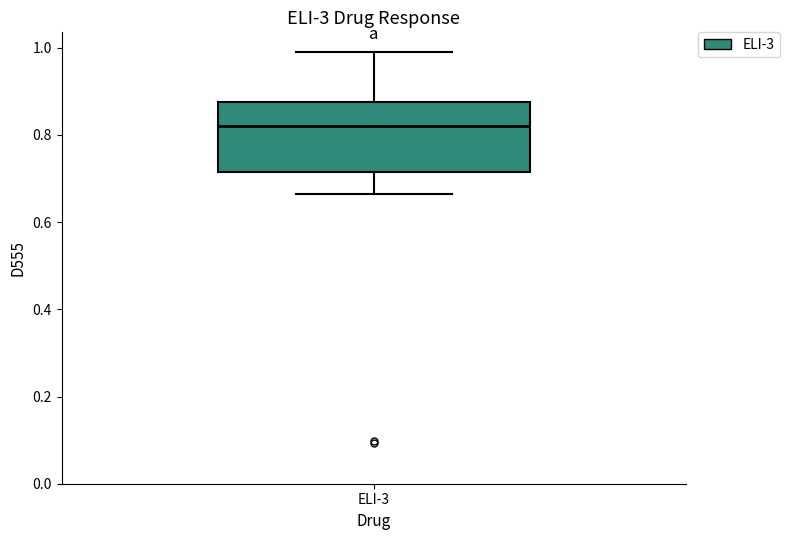

Where is the lower edge of the box for ELI-3 on the y-axis? The values are not printed on the chart, so give them approximately, as read against the axis.

0.72